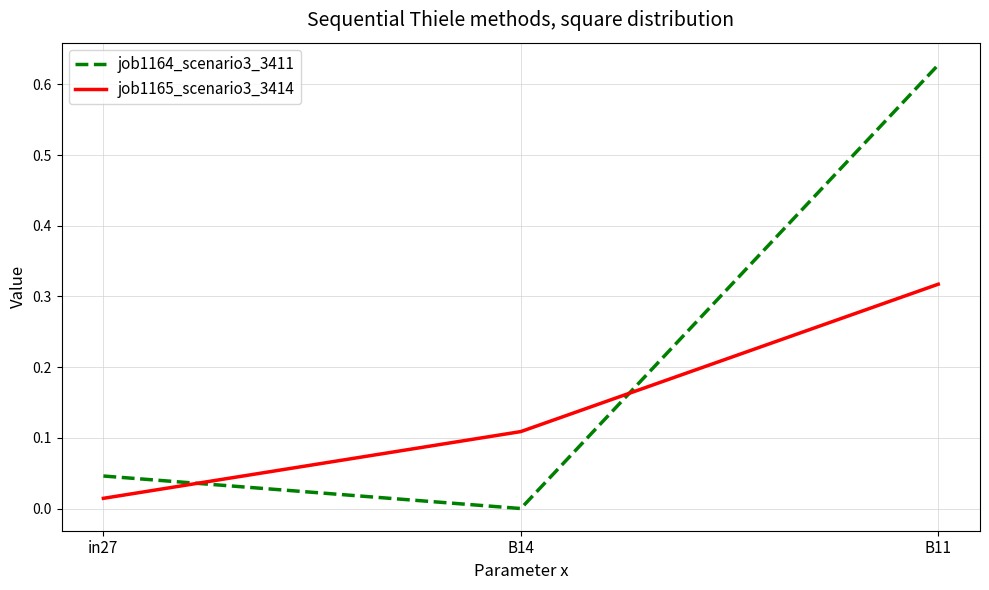

Does the chart display data point markers on the line(s)?

No